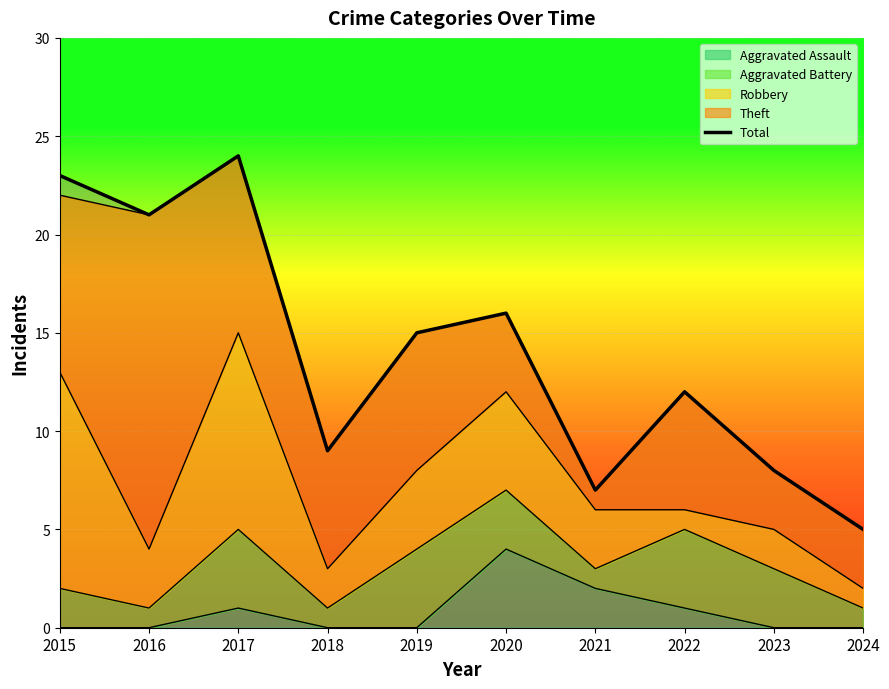

How many data points are less than 15?

5